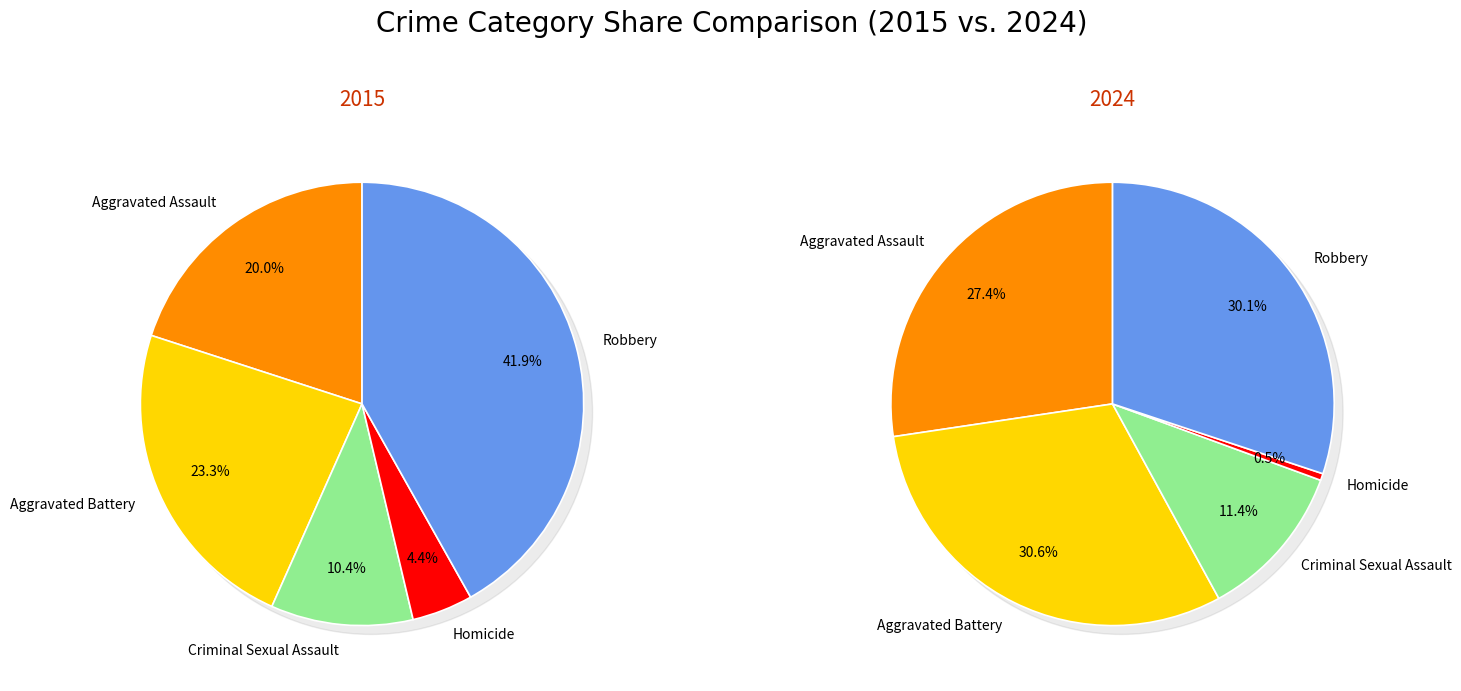

The values_2015 slice represents 40% of the pie. True or false?

False